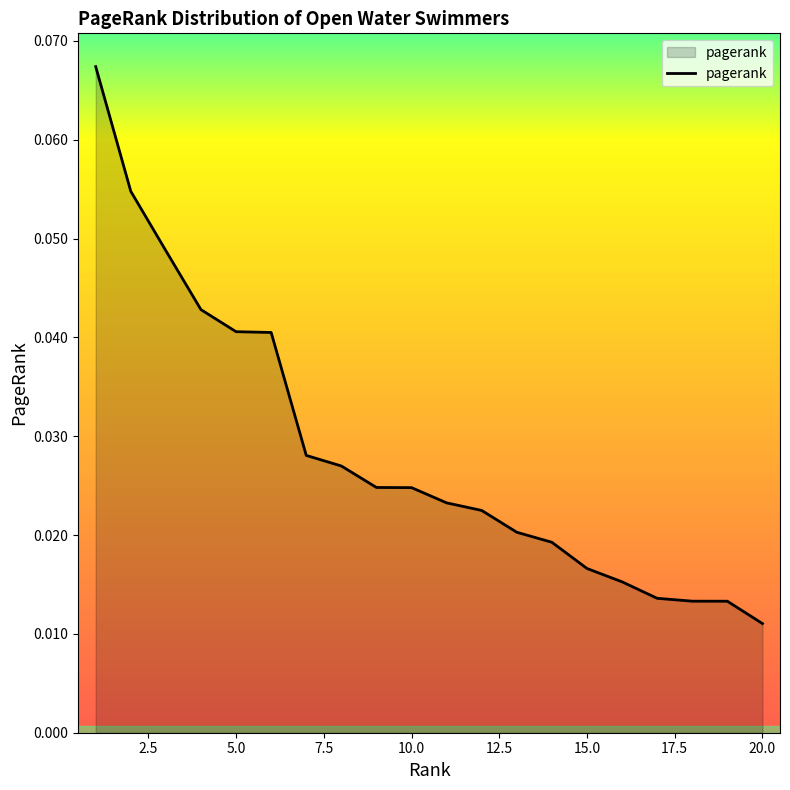

Which category has the lowest value across all series?

20.0